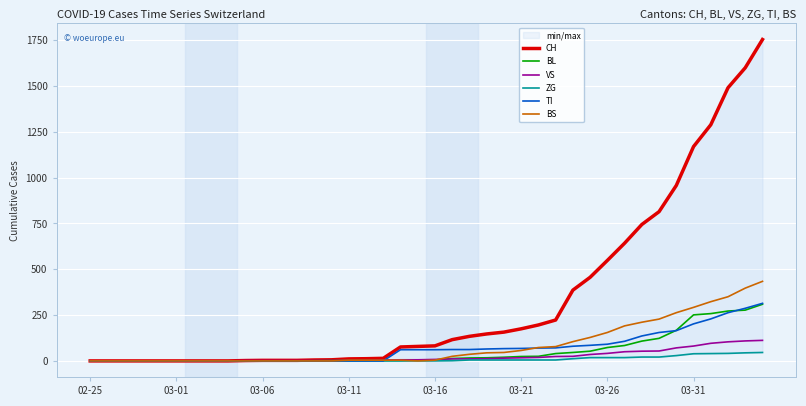

The value of TI at 03-26 is 91. True or false?

True